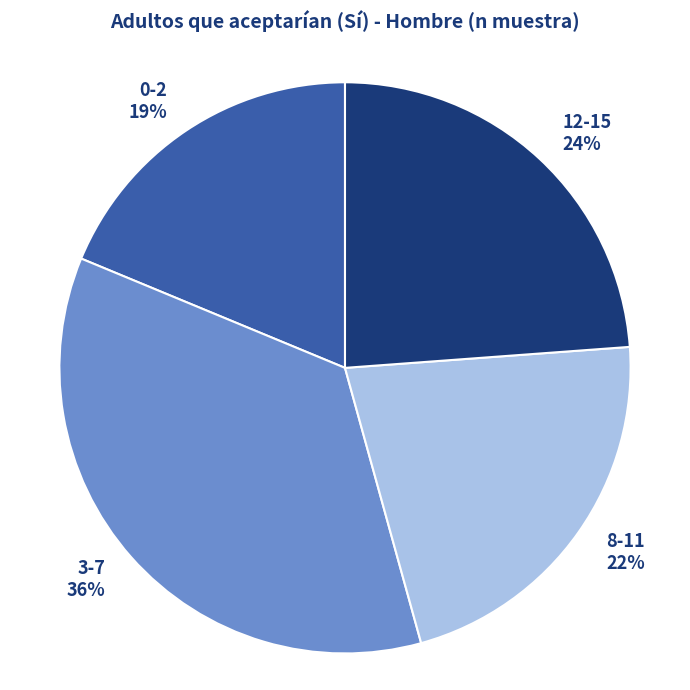

To the nearest percent, what is the average slice percentage?

25%